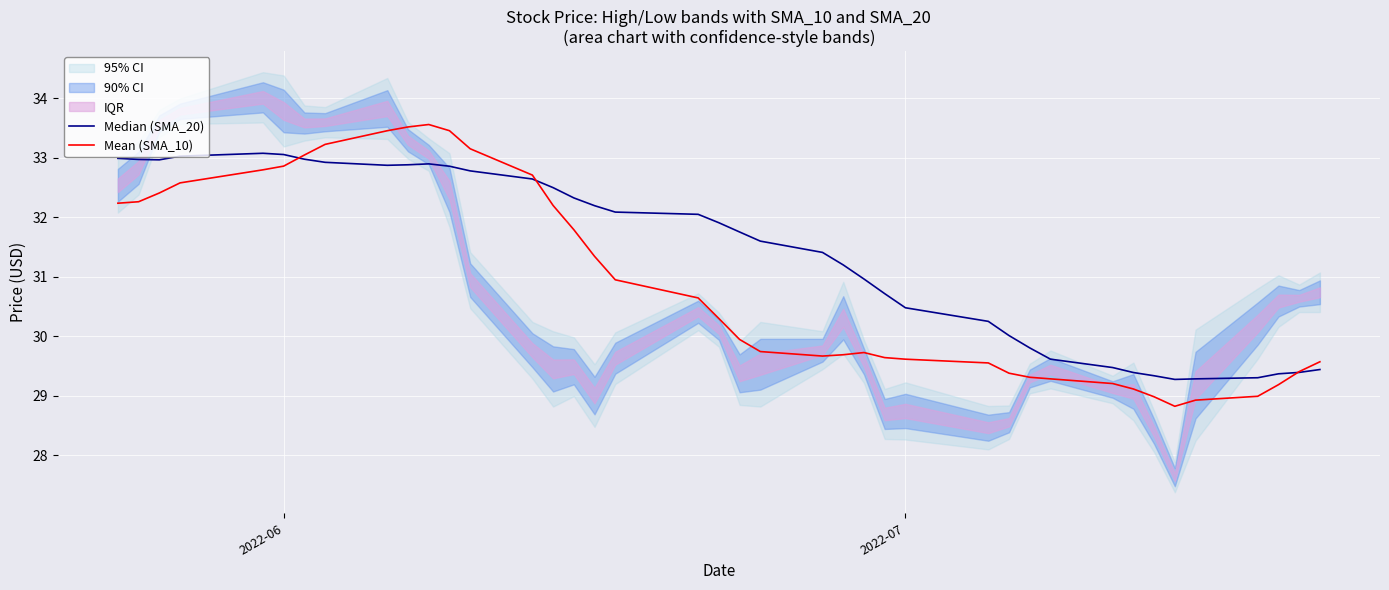

What is the minimum value for Mean (SMA_10)?

28.8